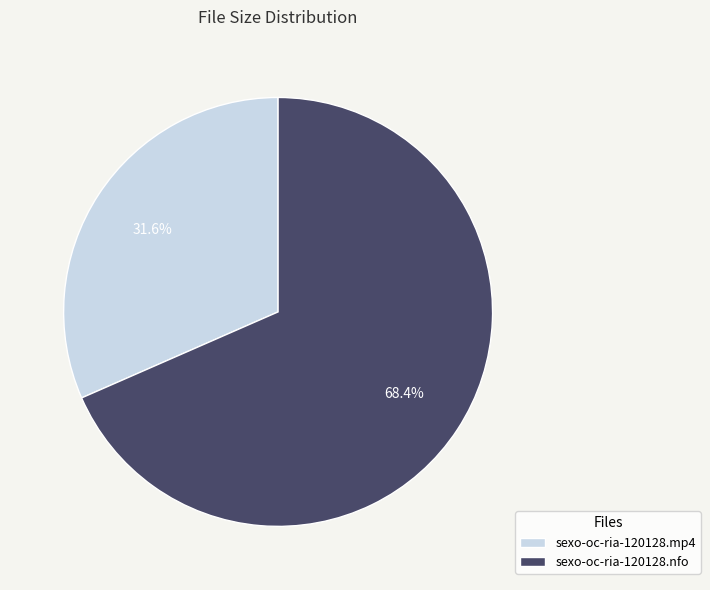

What percentage is the sexo-oc-ria-120128.nfo slice, to the nearest percent?

68%